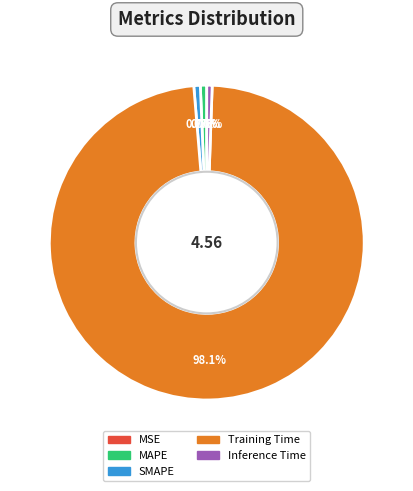

Is there a majority slice in this chart?

Yes